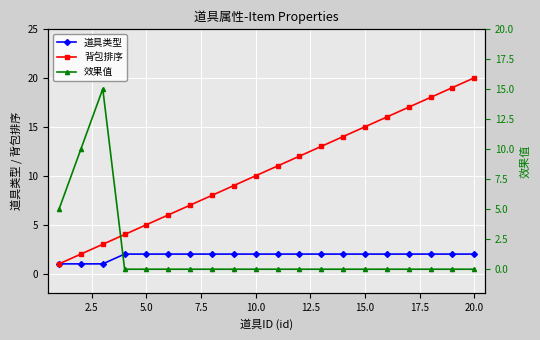

True or false: 背包排序 has more than 0 points higher than both neighbors.

False